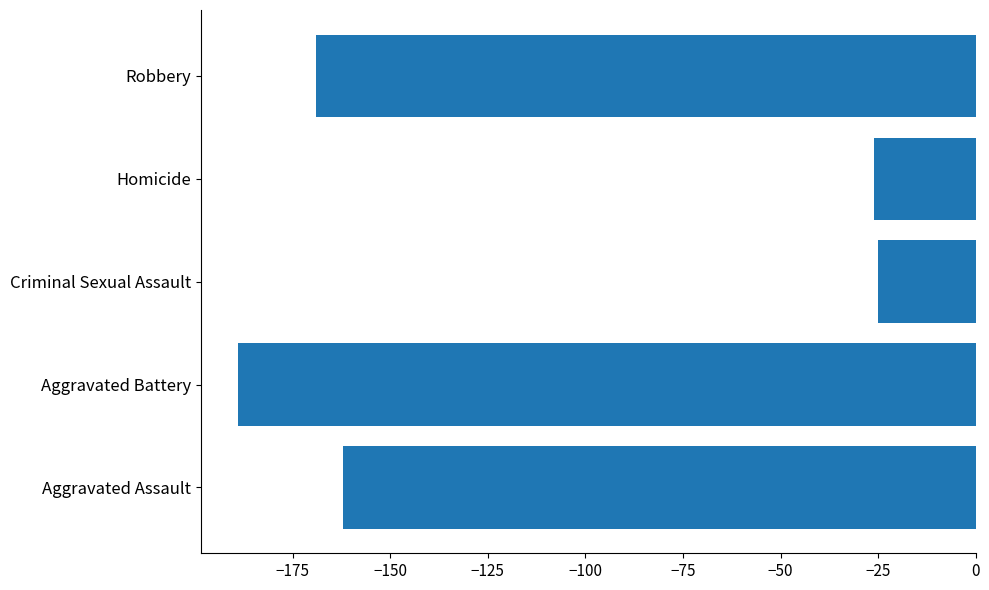

The value at Robbery is -251. True or false?

False